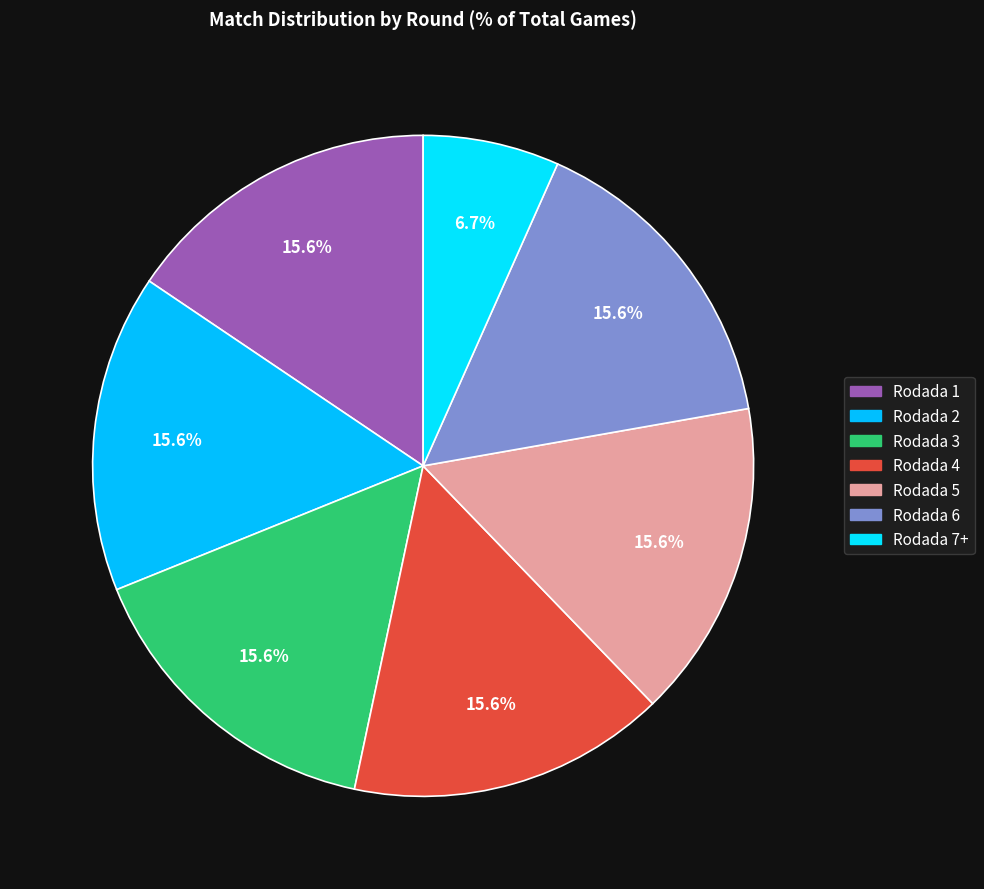

To the nearest percent, what is the average slice percentage?

14%